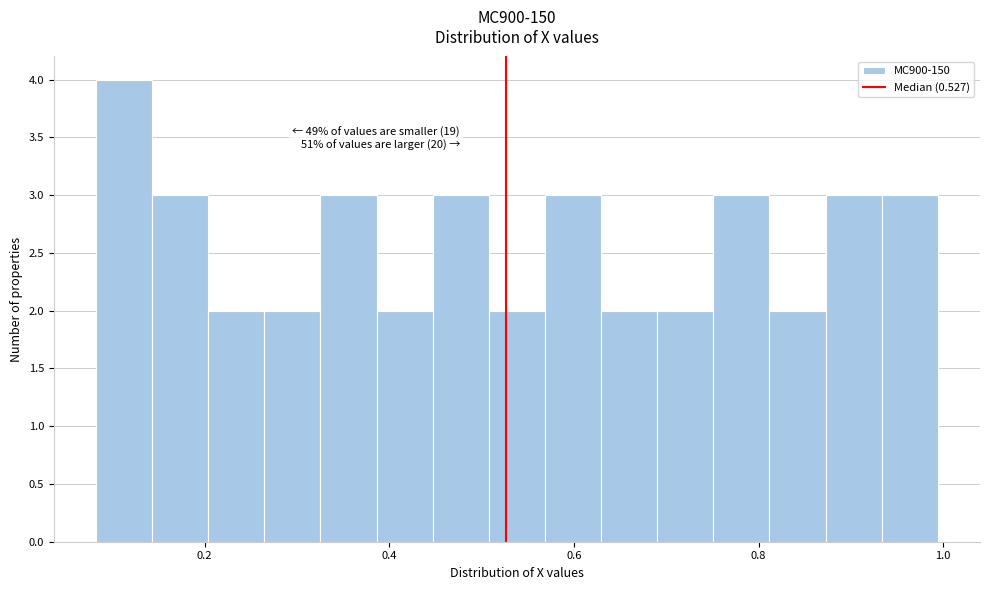

Read against the x-axis, roughly where is the centre of the tallest bar?

0.12